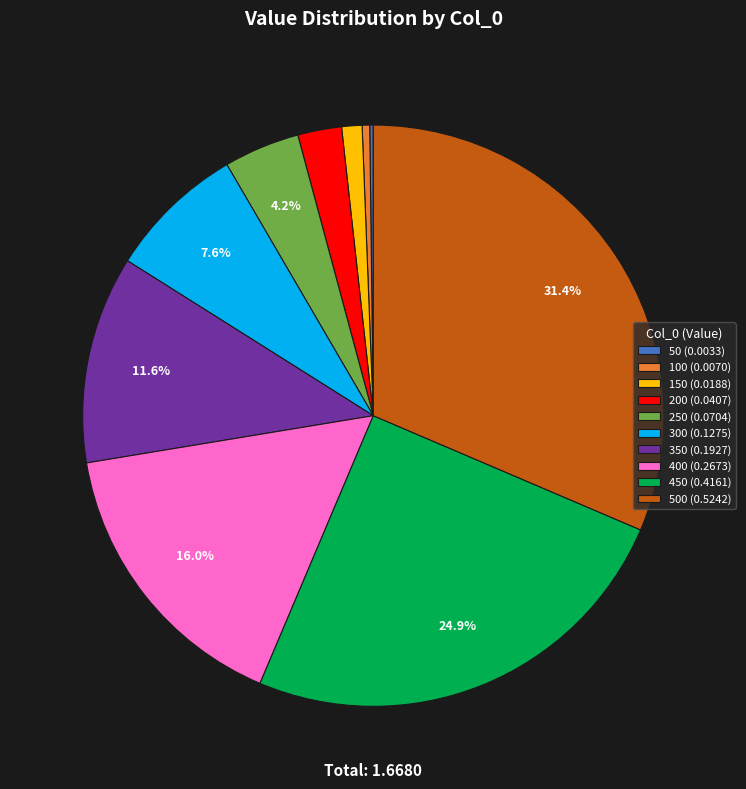

Is there any slice that represents more than half of the pie?

No